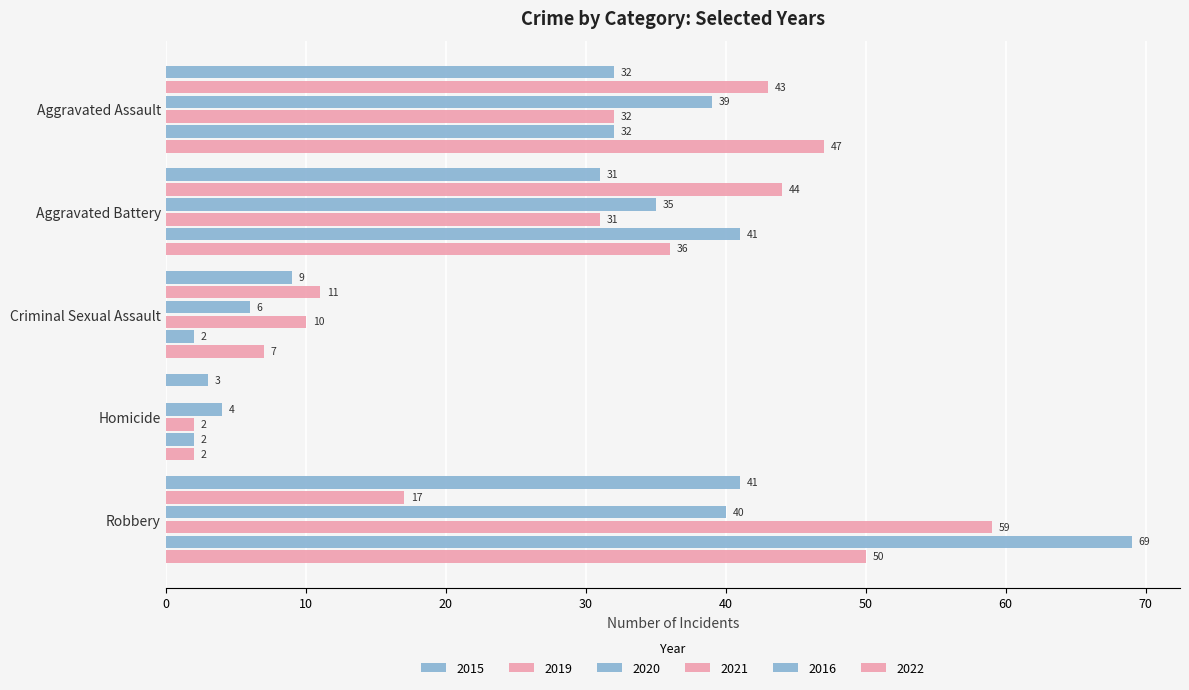

What is the spread (max minus min) of values at Homicide?

4